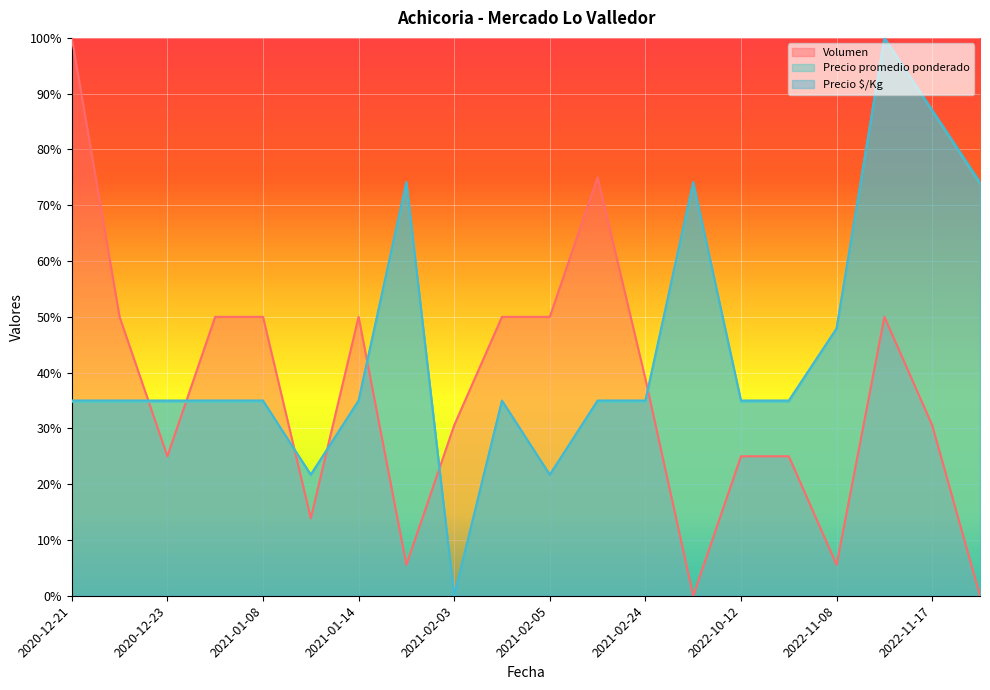

How many lines are shown in the chart?

3